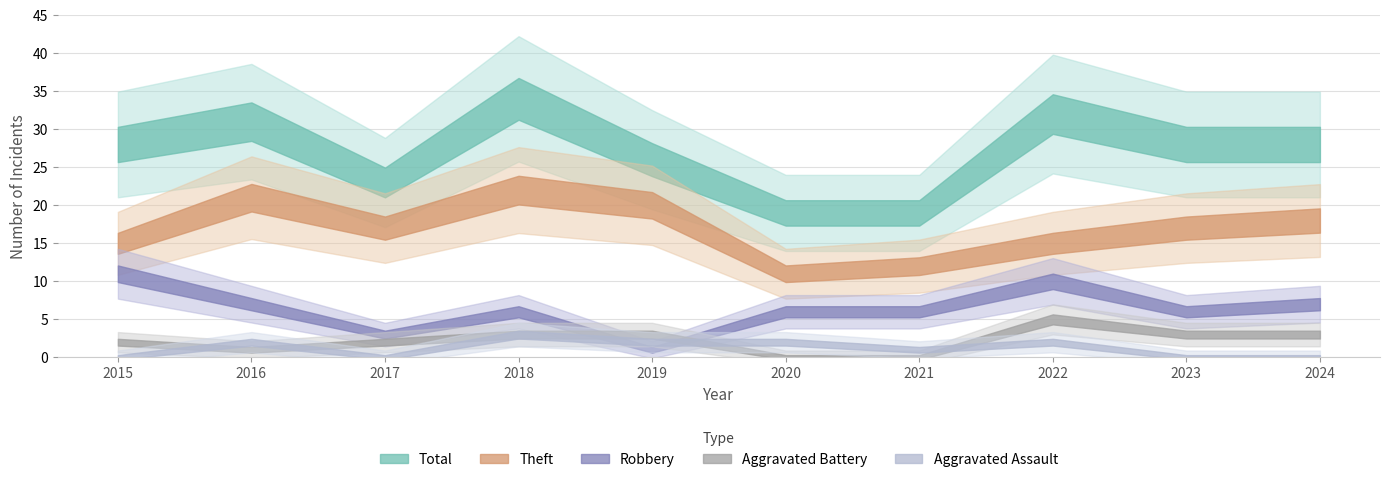

Where is the first local maximum for Aggravated Assault?

2016